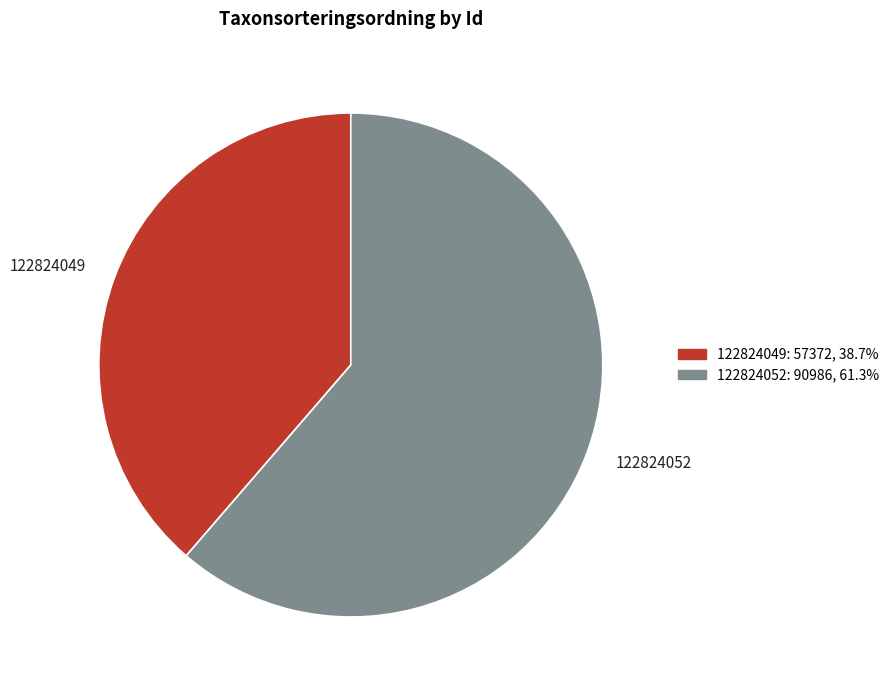

Does any single category account for the majority?

Yes